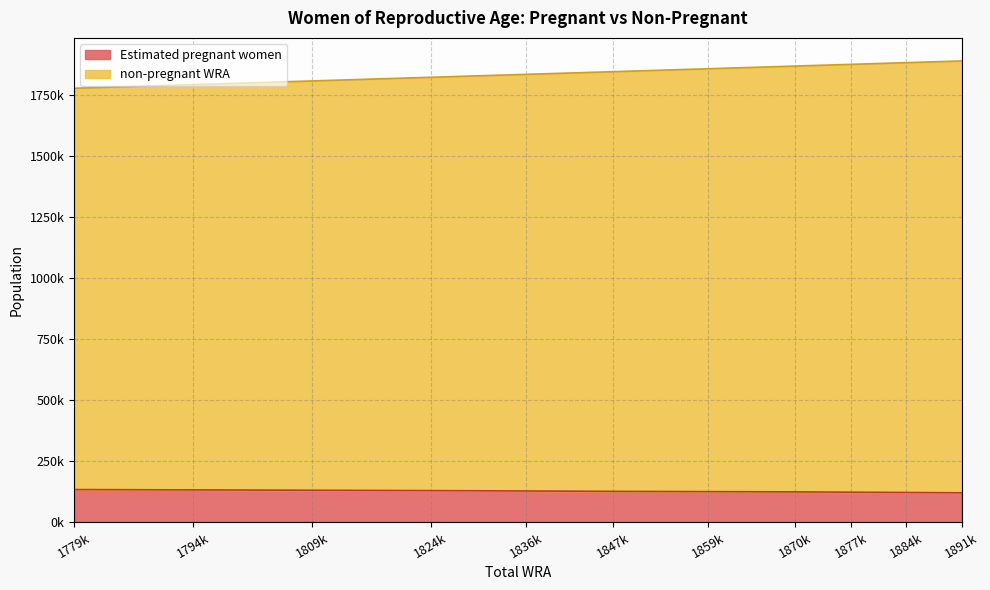

How many values in the non-pregnant WRA series are below 1847000?

5